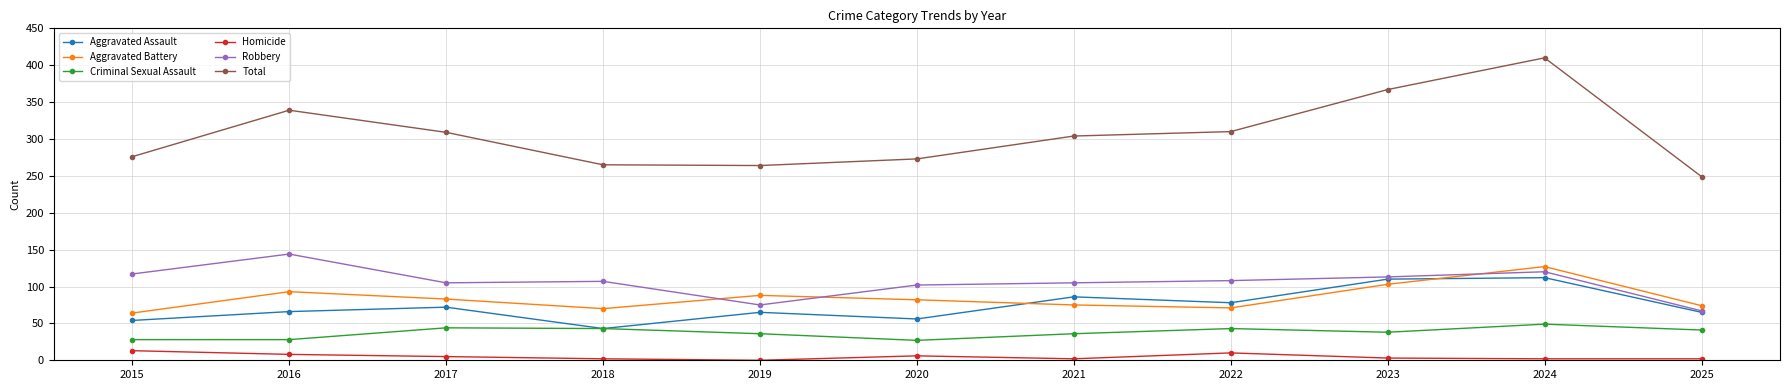

What is the difference between the maximum and second lowest values in the Homicide series?

11